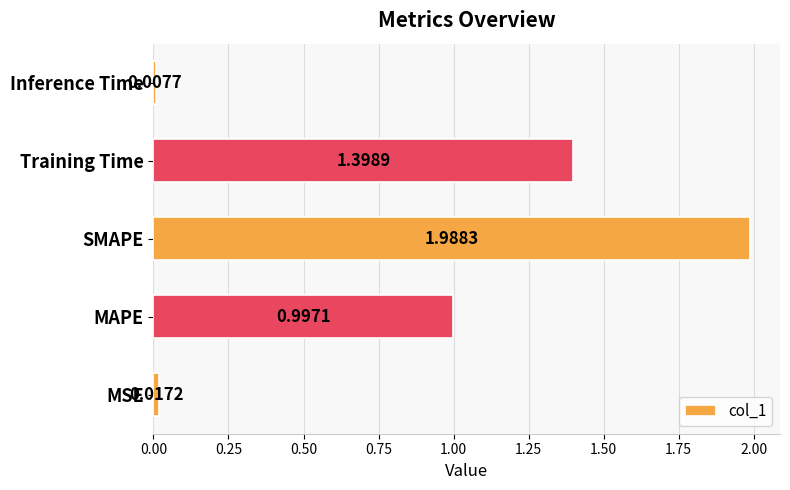

Count the number of data series in this chart.

1